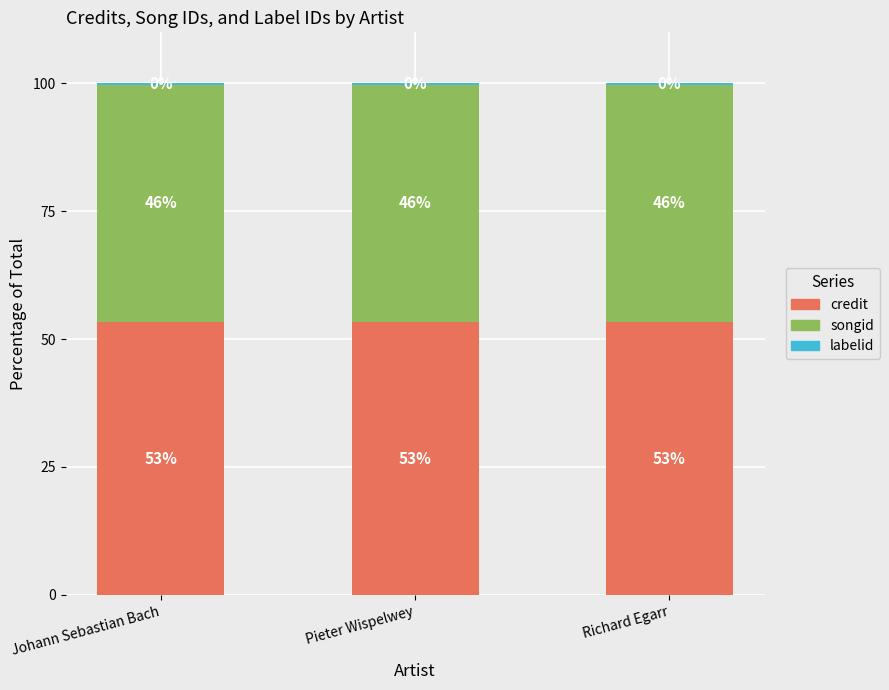

At which category is the sum across all series the highest?

Johann Sebastian Bach